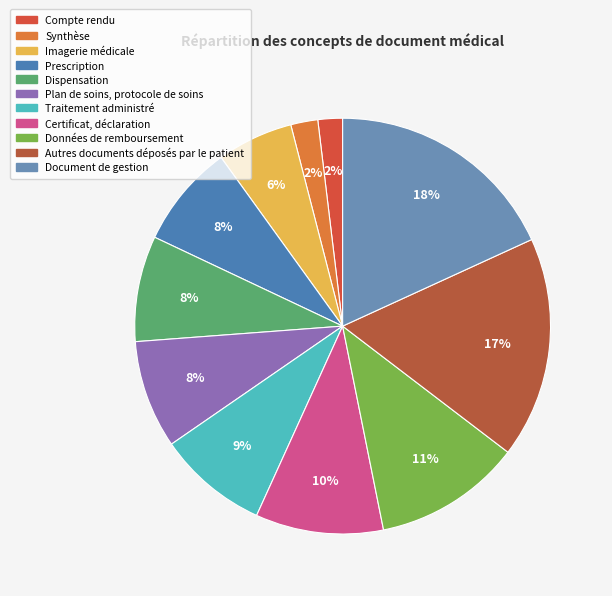

To the nearest percent, what percentage of the pie is Traitement administré?

9%